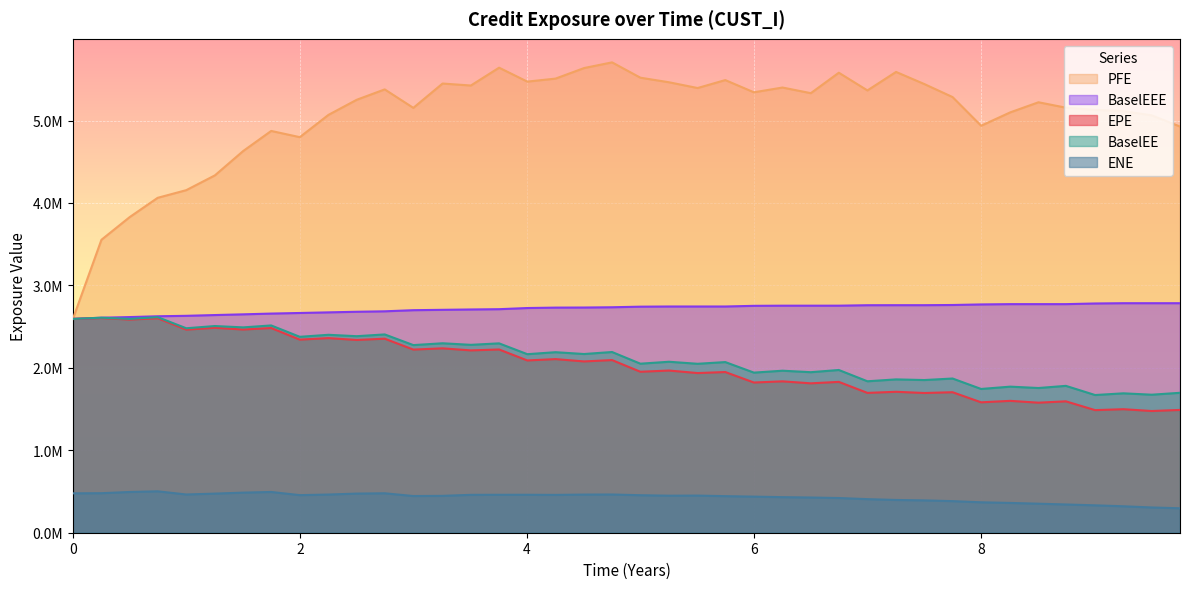

True or false: BaselEEE and PFE cross at least once.

False